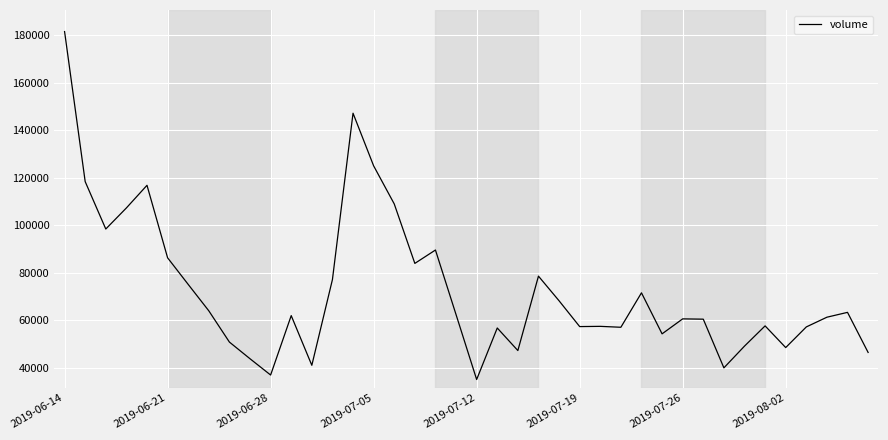

What is the maximum value shown in the chart?

181553.7